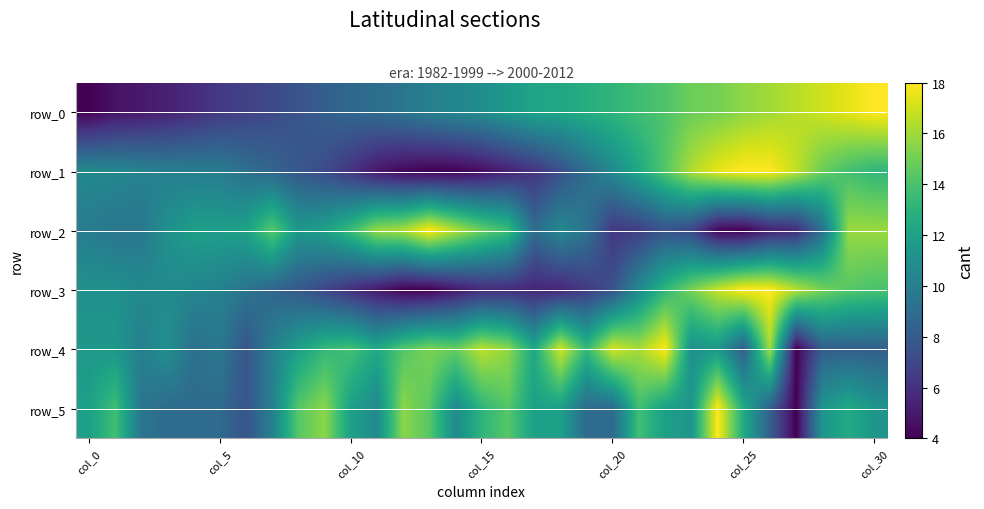

Which series has the widest spread of values?

row_0